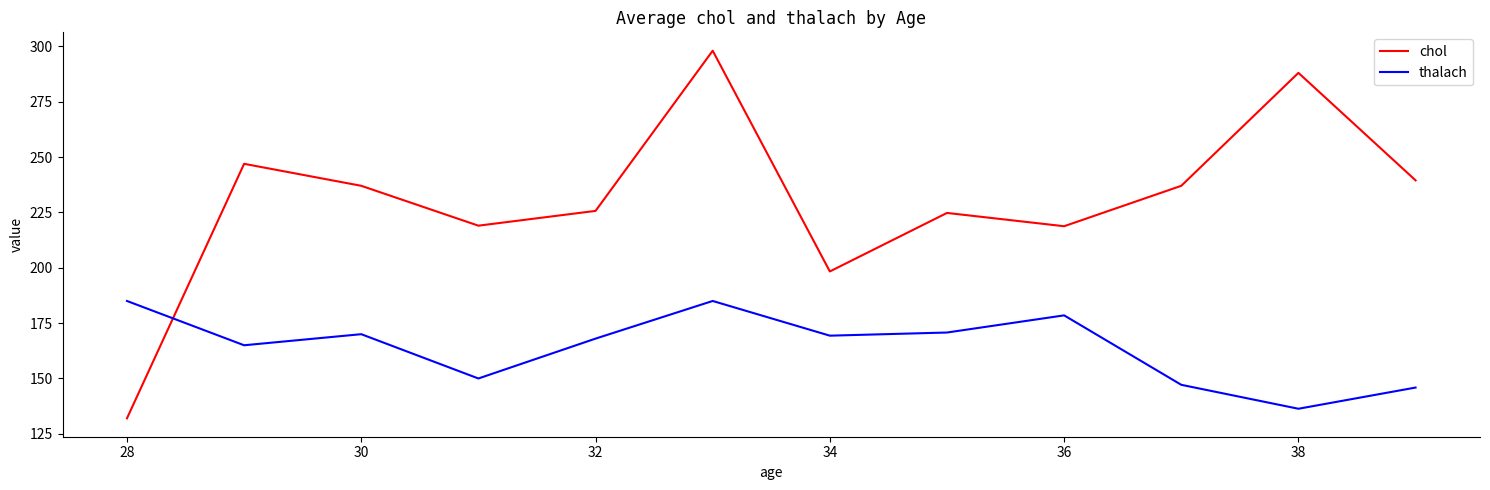

Is this an area chart (filled region under the line)?

No